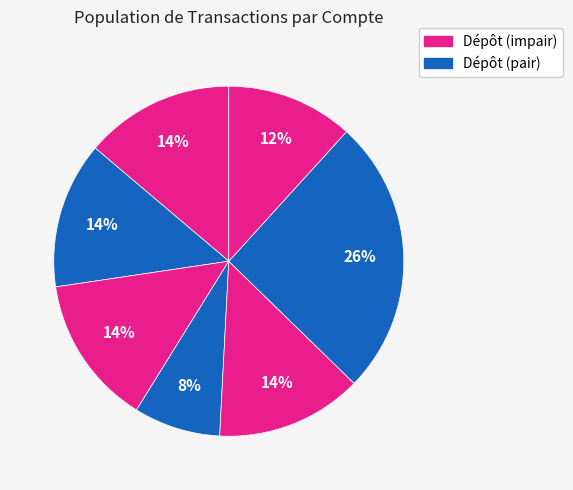

How many segments does this pie chart have?

7